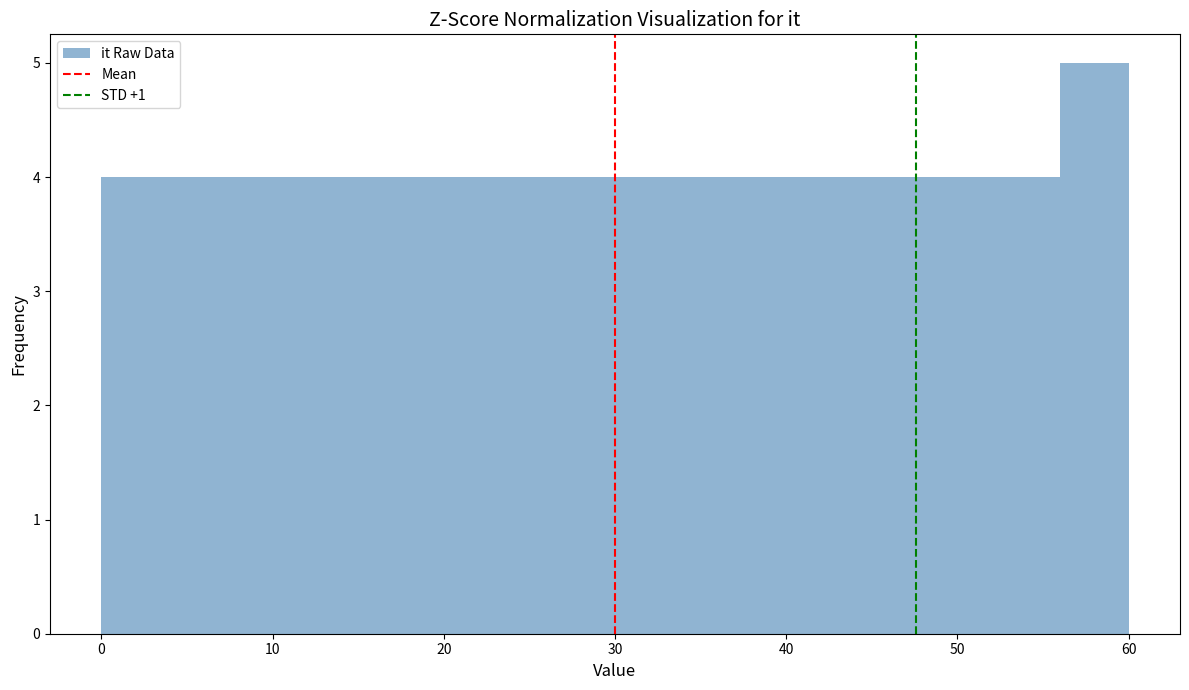

Reading left to right, transcribe this chart: for each bar, give the range it covers on the x-axis and its height. The values are not printed on the chart, so give them approximately, as read against the axis.

0 to 4: 4
4 to 8: 4
8 to 12: 4
12 to 16: 4
16 to 20: 4
20 to 24: 4
24 to 28: 4
28 to 32: 4
32 to 36: 4
36 to 40: 4
40 to 44: 4
44 to 48: 4
48 to 52: 4
52 to 56: 4
56 to 60: 5